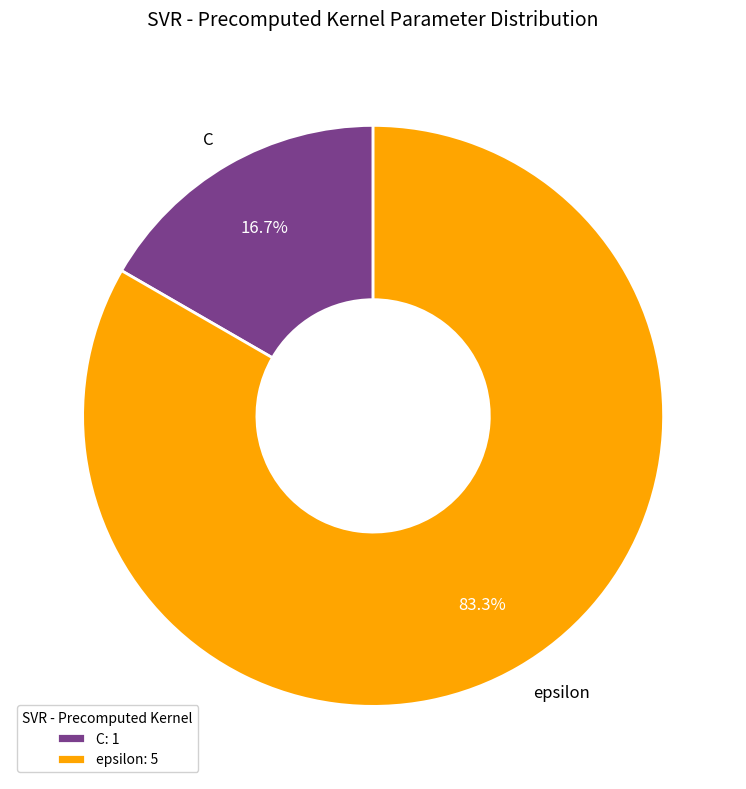

What percentage is the C slice, to the nearest percent?

17%